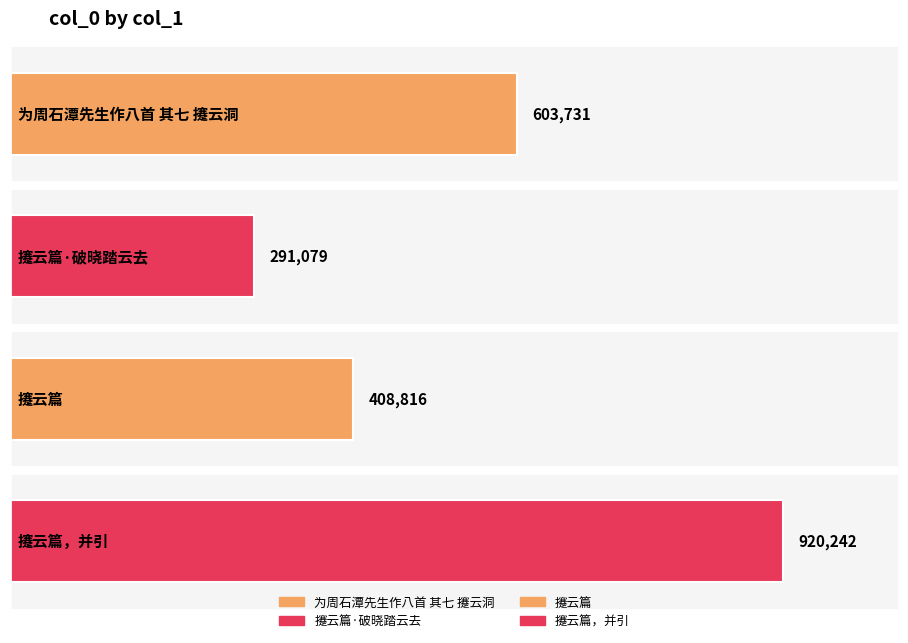

Which has a higher value, 为周石潭先生作八首 其七 攓云洞 or 攓云篇，并引?

攓云篇，并引